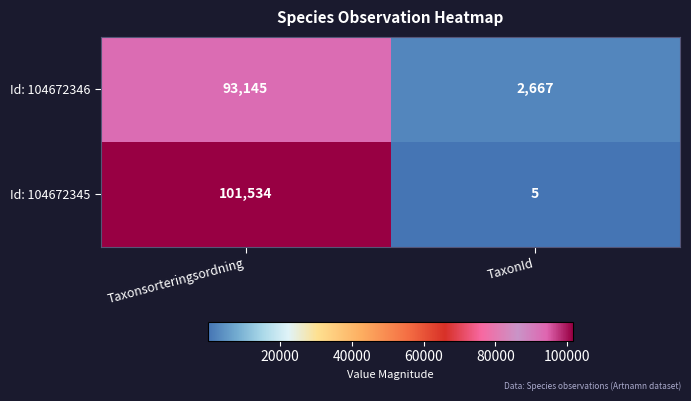

At TaxonId, list the series in order from largest to smallest.

Id: 104672346, Id: 104672345